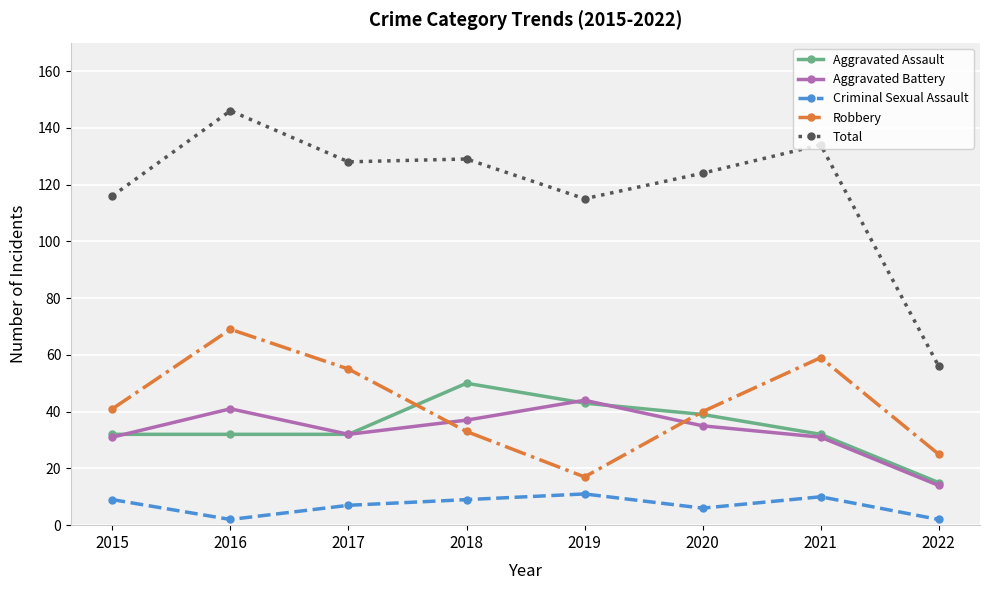

At how many categories does at least one series exceed 132?

2